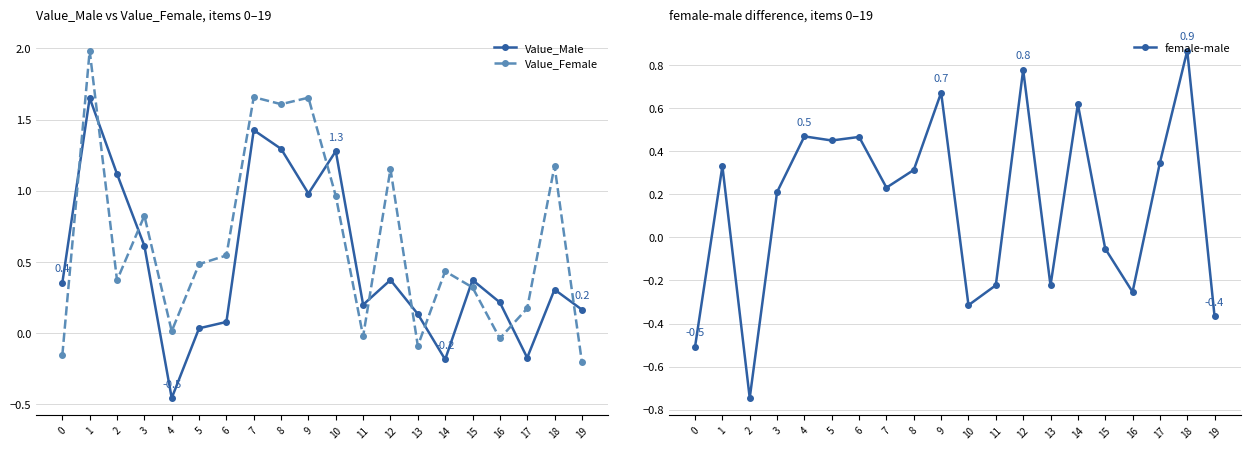

What are all the series names shown in the legend?

Value_Male, Value_Female, female-male